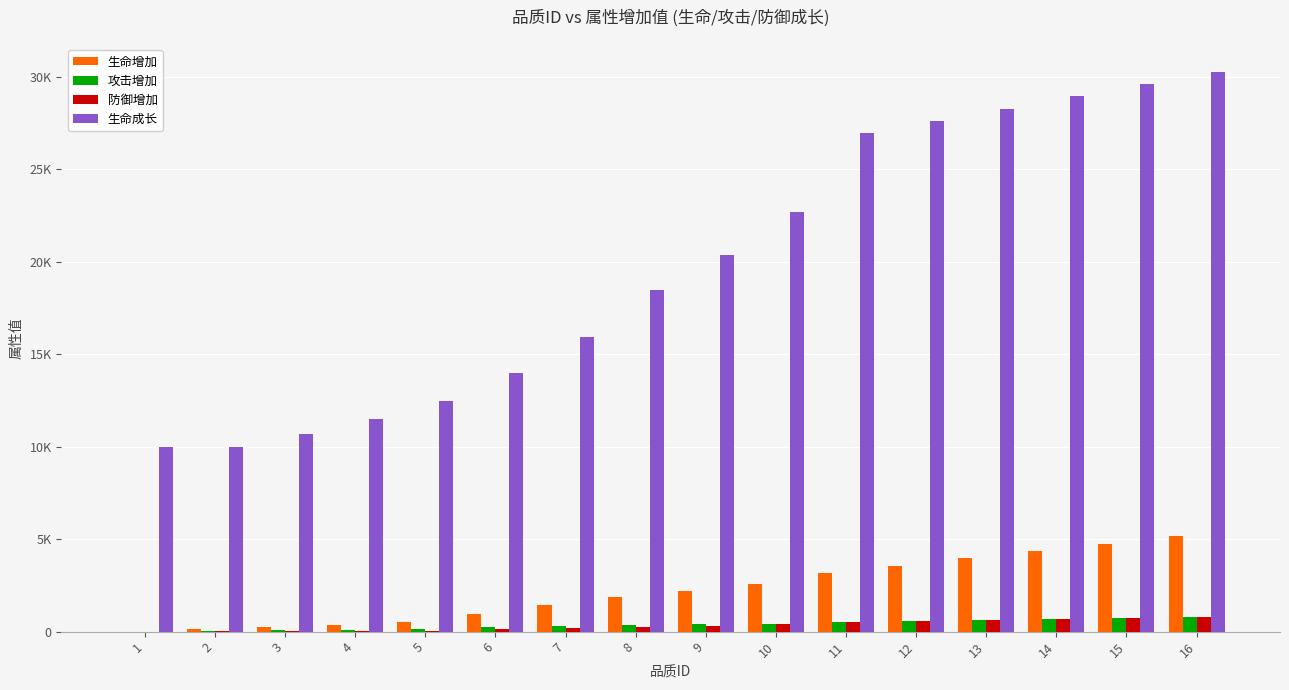

What is the difference between the maximum and minimum values in the 攻击增加 series?

813